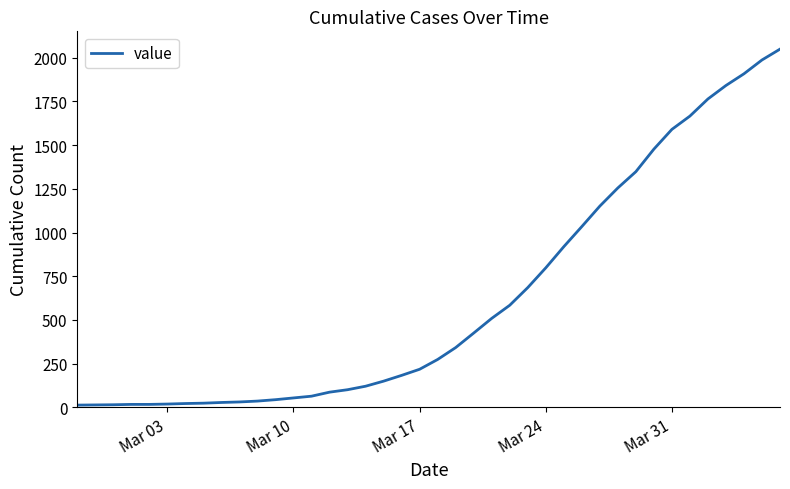

What is the difference between the maximum and minimum values?

2036